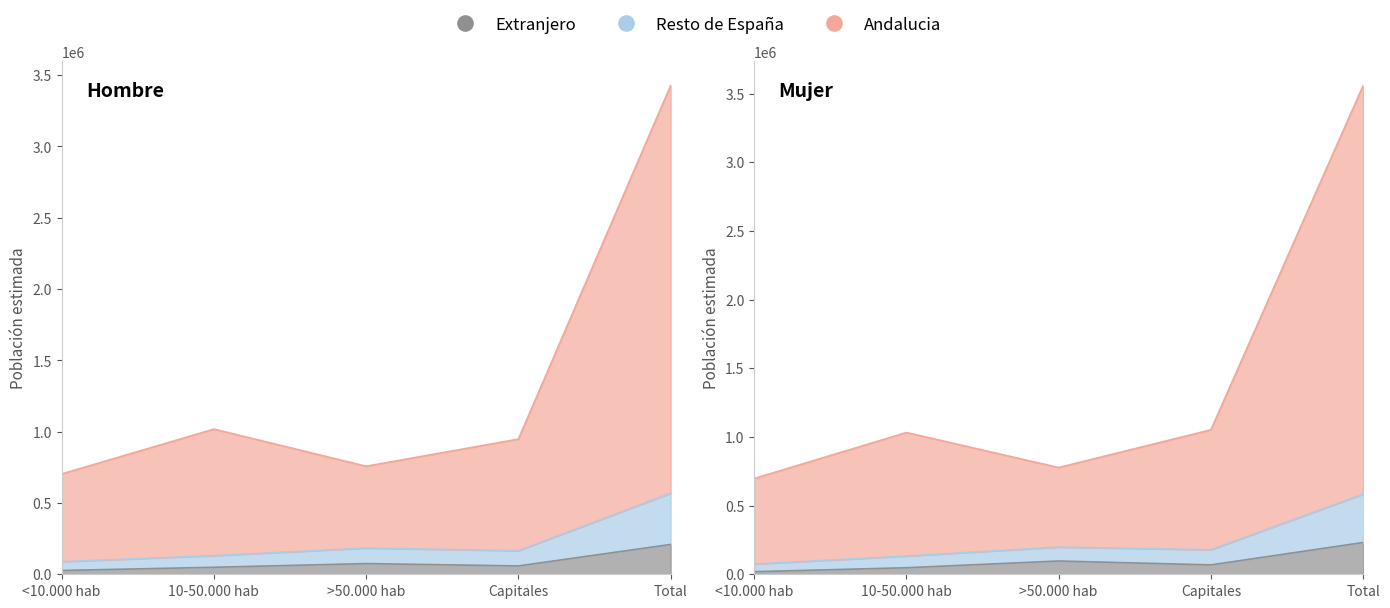

How many interior local peaks does the Extranjero (Mujer) series have?

1